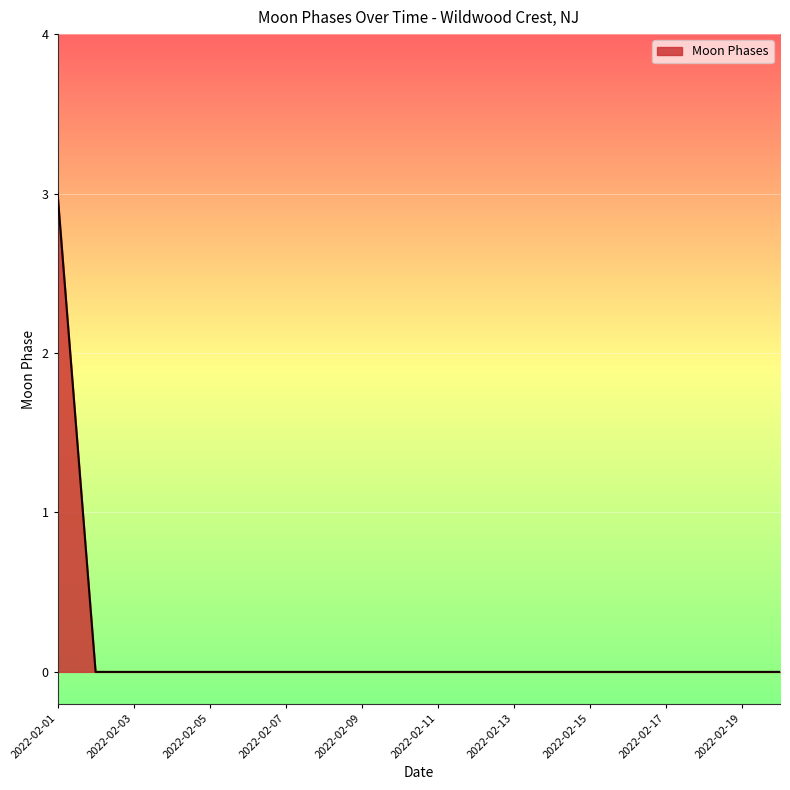

What is the difference between the maximum and minimum values?

3